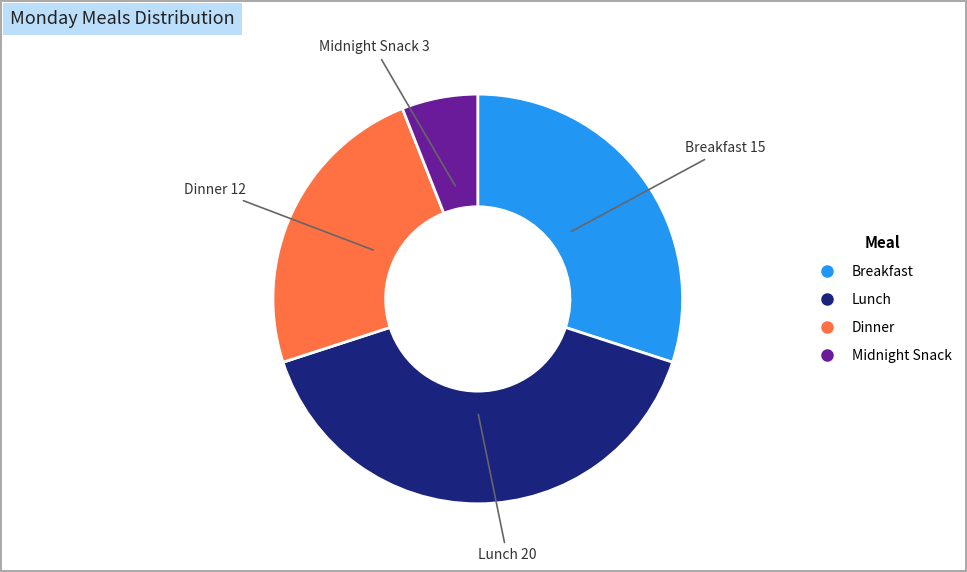

Is there a majority slice in this chart?

No